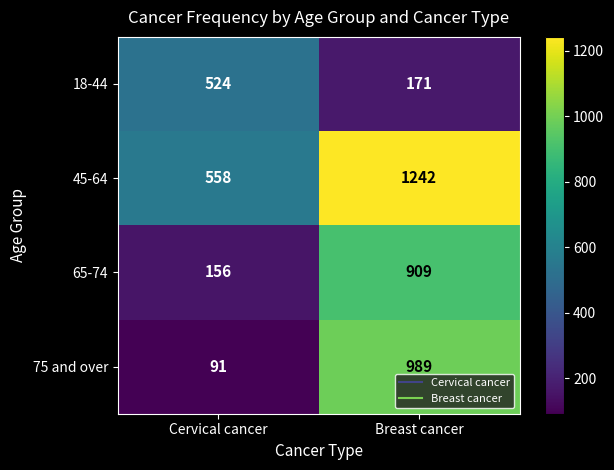

The value of 18-44 at Cervical cancer is 744. True or false?

False